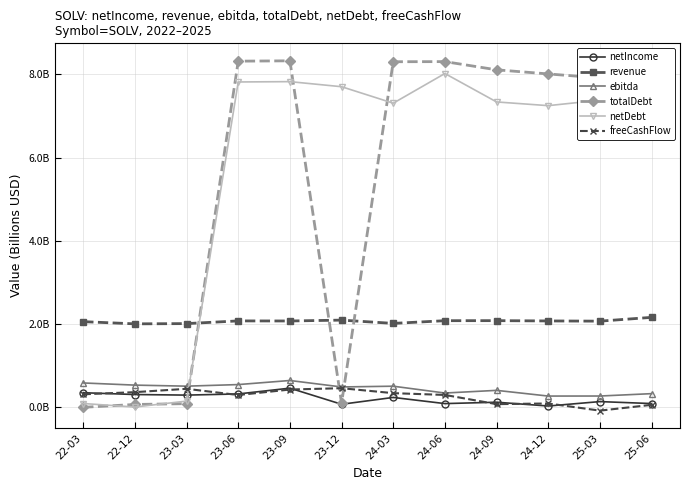

List the labels in order of freeCashFlow value, smallest first.

25-03, 25-06, 24-09, 24-12, 23-06, 24-06, 22-03, 24-03, 22-12, 23-09, 23-03, 23-12